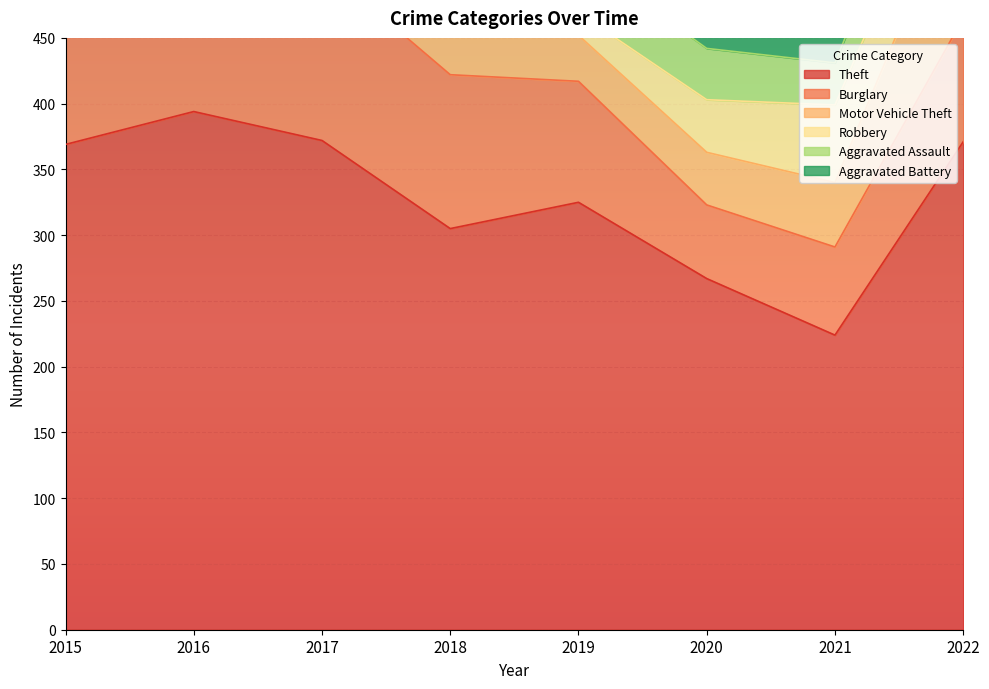

Which series has the largest total across all categories?

Theft